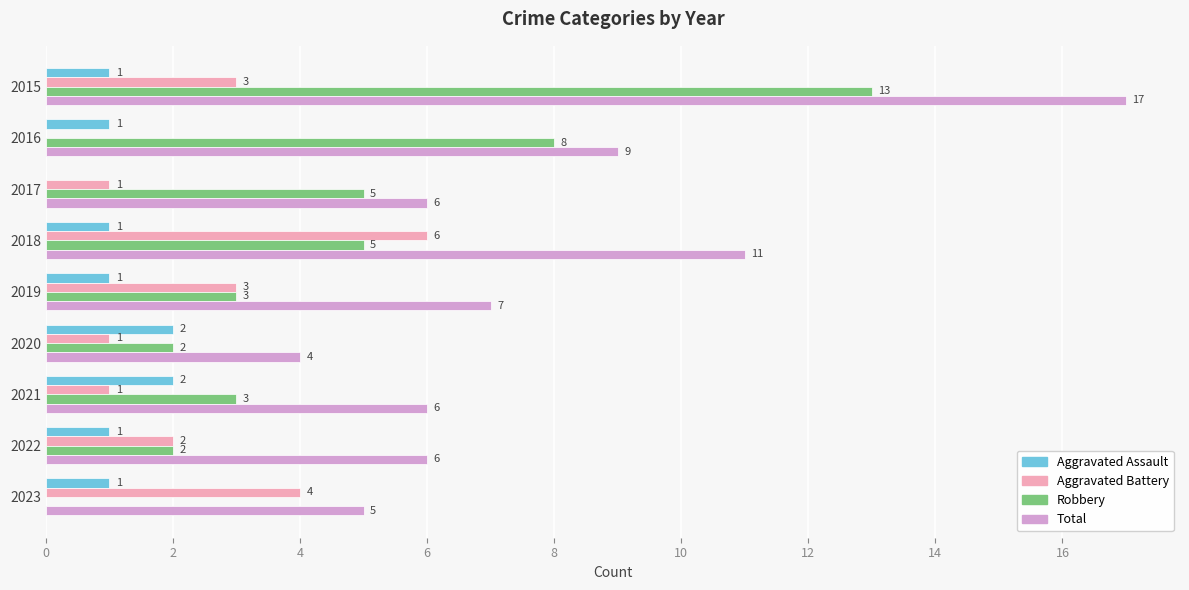

How many Aggravated Assault values are between 1 and 2?

8